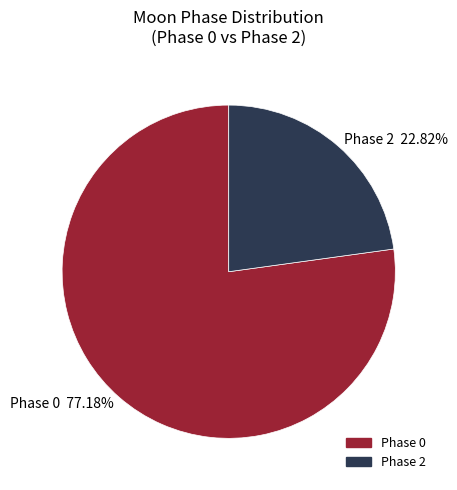

To the nearest percent, what is the average slice percentage?

50%